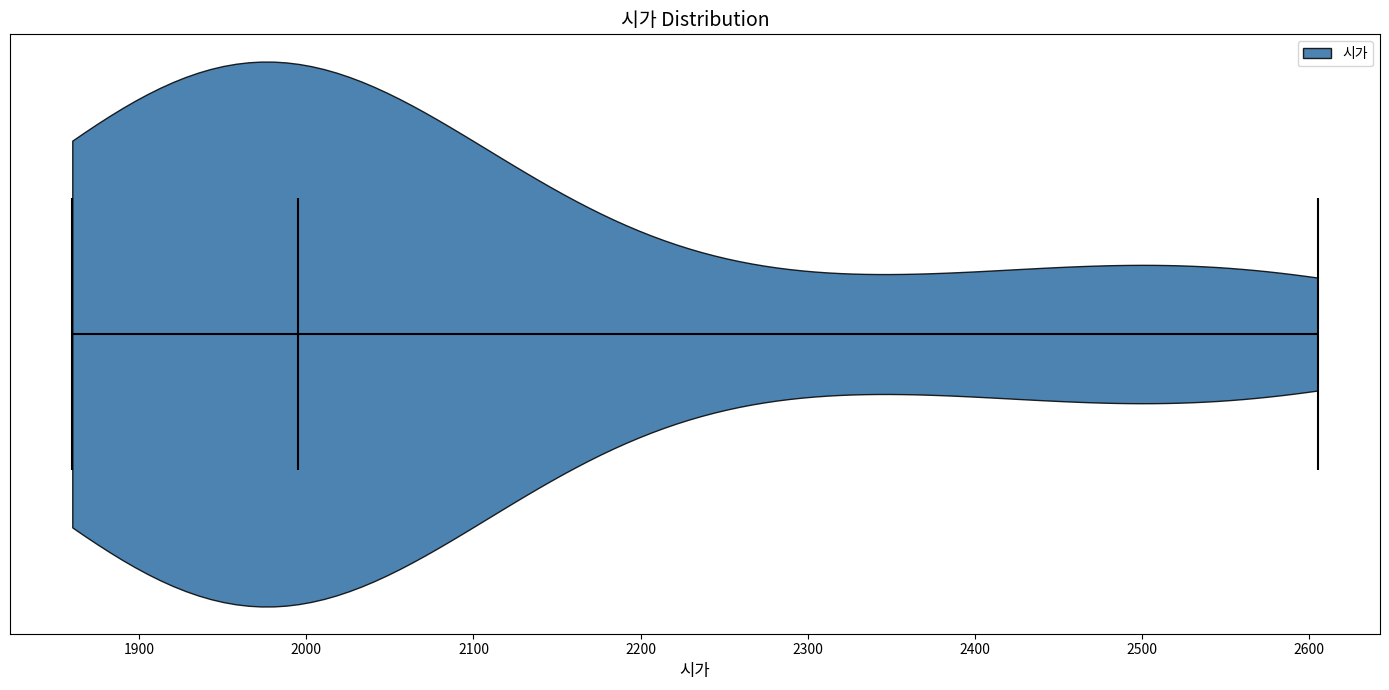

Read this violin plot against the x-axis: where its median line is, and the lowest and highest points the violin reaches. The values are not printed on the chart, so give them approximately, as read against the axis.

median line 2000, lowest point 1860, highest point 2610